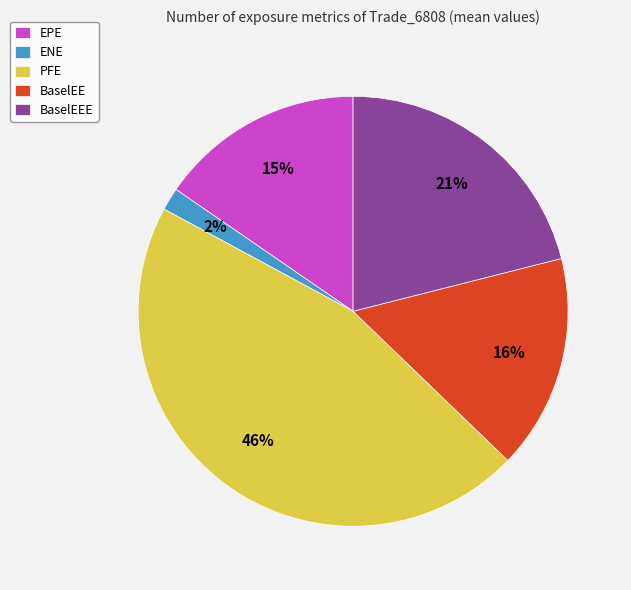

Combined, do ENE and BaselEE account for over 50%?

No